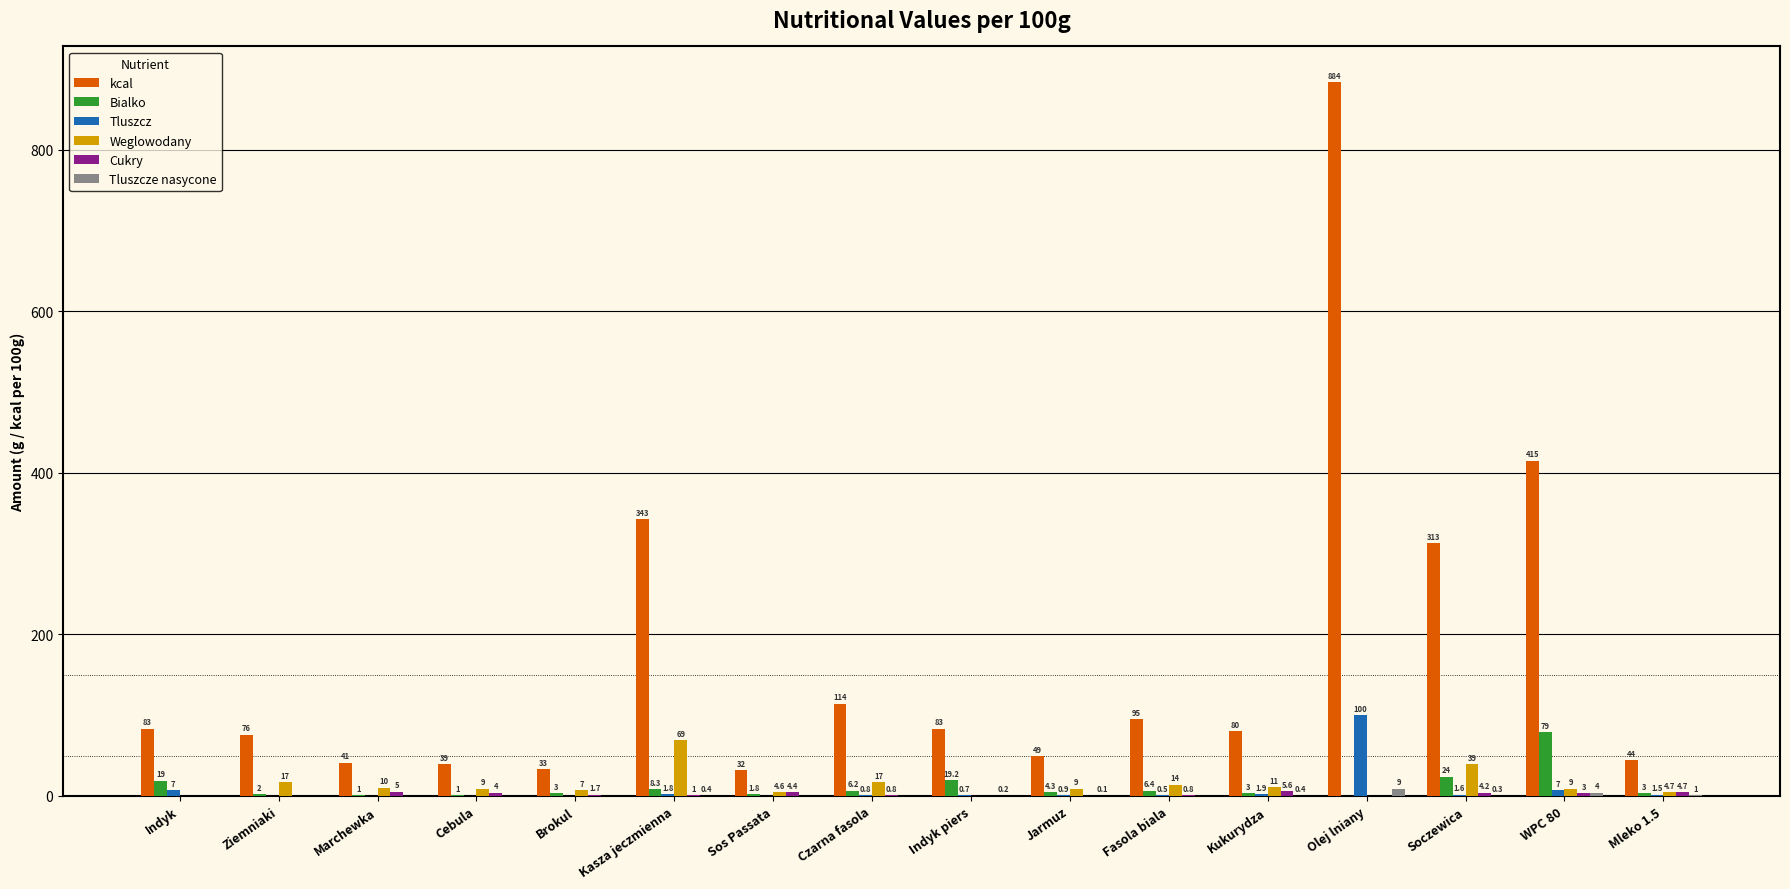

Read the Tluszcz value at Fasola biala.

0.5